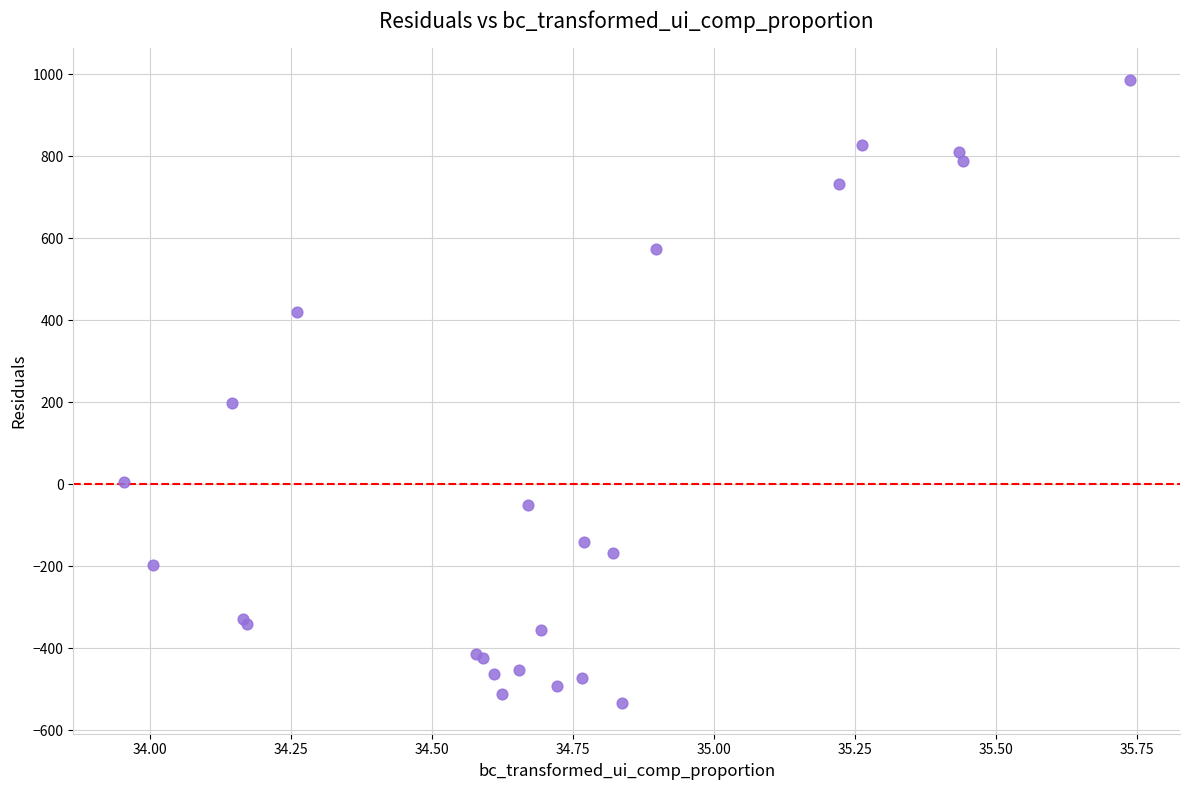

What Y value in the scatter plot is closest to 227?

199.0